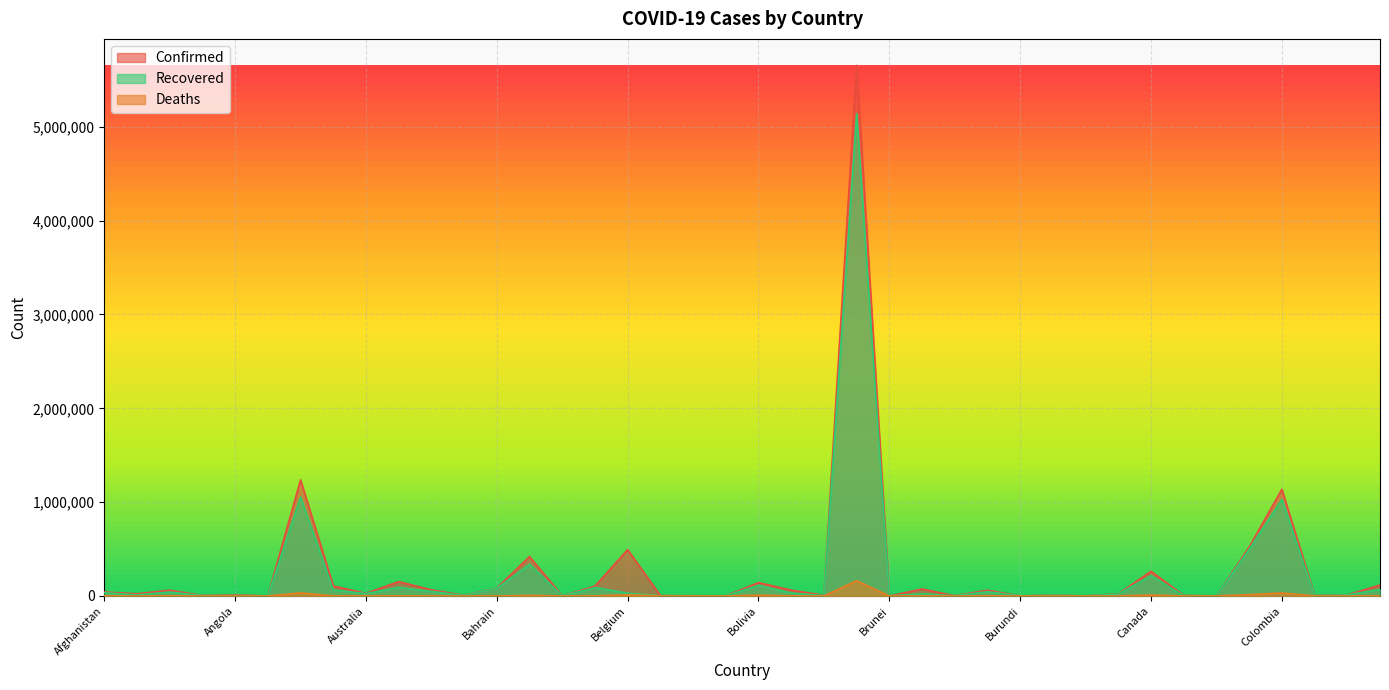

What is the label of the 14th point from the left?

Bangladesh